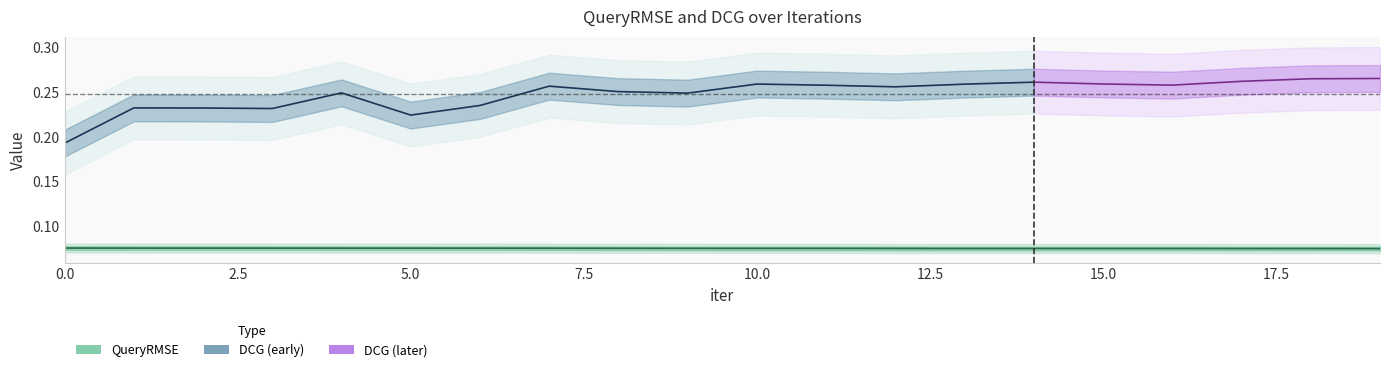

The value at 12 is 0.0. True or false?

False